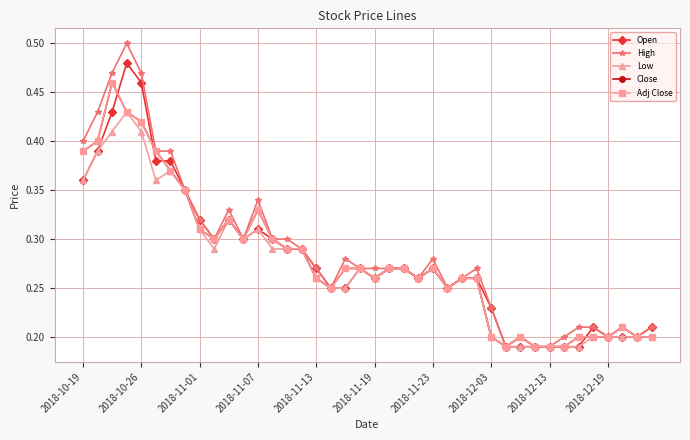

Reading left to right, list all the values displayed in this chart.

Open: 0.4	0.4	0.4	0.5	0.5	0.4	0.4	0.3	0.3	0.3	0.3	0.3	0.3	0.3	0.3	0.3	0.3	0.2	0.2	0.3	0.3	0.3	0.3	0.3	0.3	0.2	0.3	0.3	0.2	0.2	0.2	0.2	0.2	0.2	0.2	0.2	0.2	0.2	0.2	0.2
High: 0.4	0.4	0.5	0.5	0.5	0.4	0.4	0.3	0.3	0.3	0.3	0.3	0.3	0.3	0.3	0.3	0.3	0.2	0.3	0.3	0.3	0.3	0.3	0.3	0.3	0.2	0.3	0.3	0.2	0.2	0.2	0.2	0.2	0.2	0.2	0.2	0.2	0.2	0.2	0.2
Low: 0.4	0.4	0.4	0.4	0.4	0.4	0.4	0.3	0.3	0.3	0.3	0.3	0.3	0.3	0.3	0.3	0.3	0.2	0.2	0.3	0.3	0.3	0.3	0.3	0.3	0.2	0.3	0.3	0.2	0.2	0.2	0.2	0.2	0.2	0.2	0.2	0.2	0.2	0.2	0.2
Close: 0.4	0.4	0.5	0.4	0.4	0.4	0.4	0.3	0.3	0.3	0.3	0.3	0.3	0.3	0.3	0.3	0.3	0.2	0.3	0.3	0.3	0.3	0.3	0.3	0.3	0.2	0.3	0.3	0.2	0.2	0.2	0.2	0.2	0.2	0.2	0.2	0.2	0.2	0.2	0.2
Adj Close: 0.4	0.4	0.5	0.4	0.4	0.4	0.4	0.3	0.3	0.3	0.3	0.3	0.3	0.3	0.3	0.3	0.3	0.2	0.3	0.3	0.3	0.3	0.3	0.3	0.3	0.2	0.3	0.3	0.2	0.2	0.2	0.2	0.2	0.2	0.2	0.2	0.2	0.2	0.2	0.2